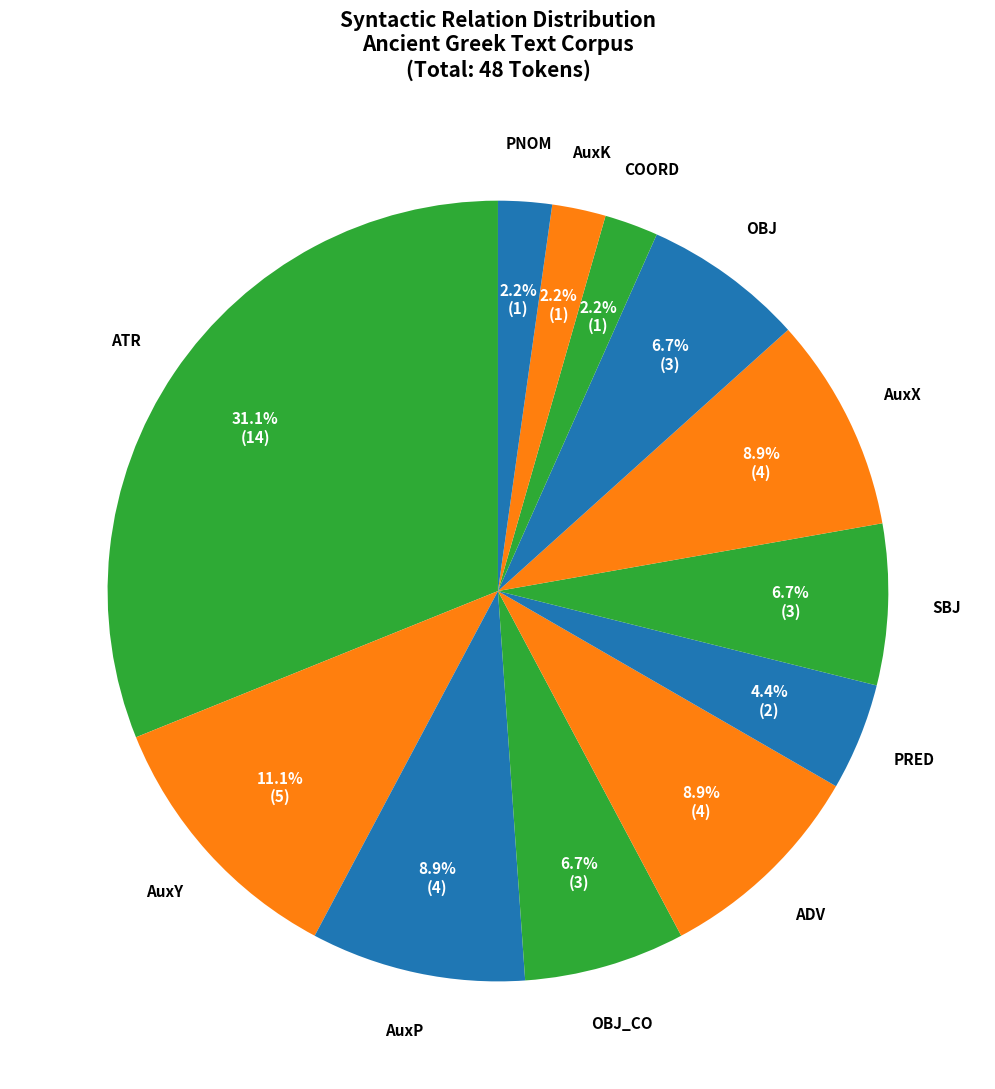

Which category has the biggest portion of the pie?

ATR